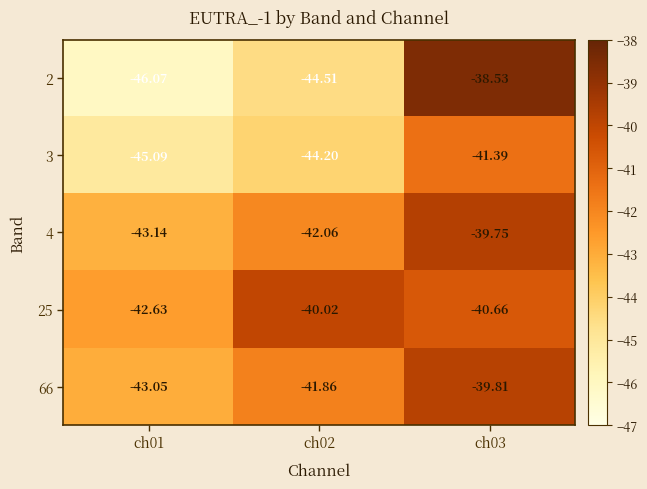

Is the value of 2 at ch02 greater than the value of 66 at ch03?

No